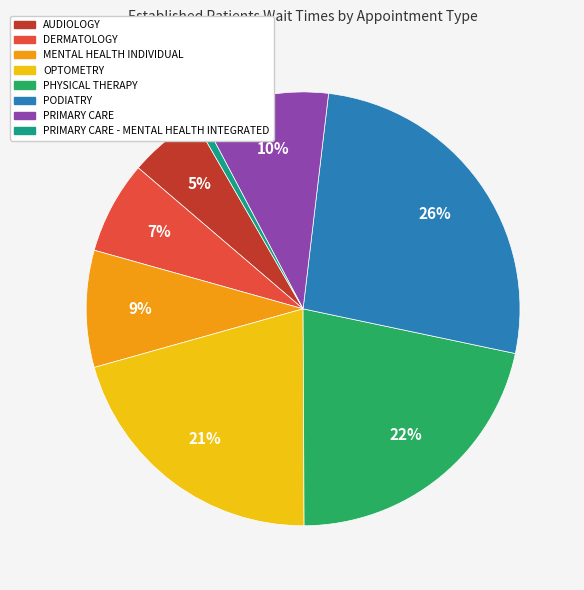

How many segments does this pie chart have?

8